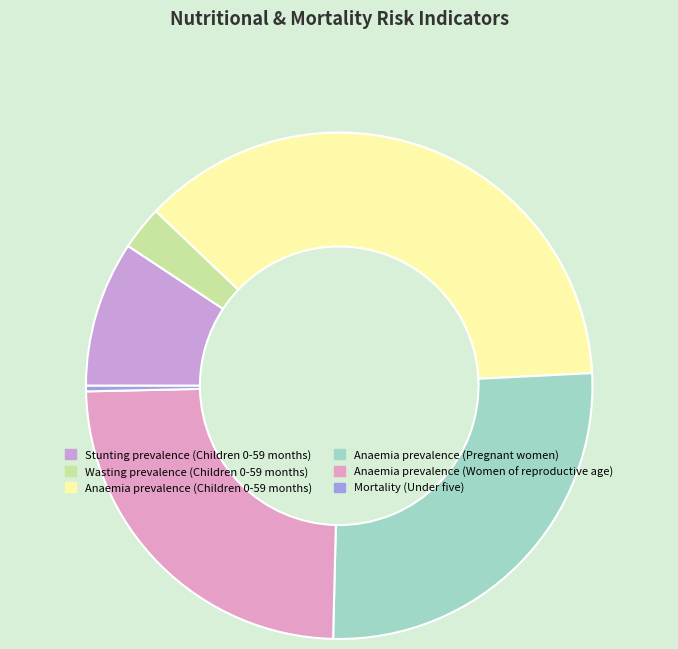

How many slices are in this pie chart?

6